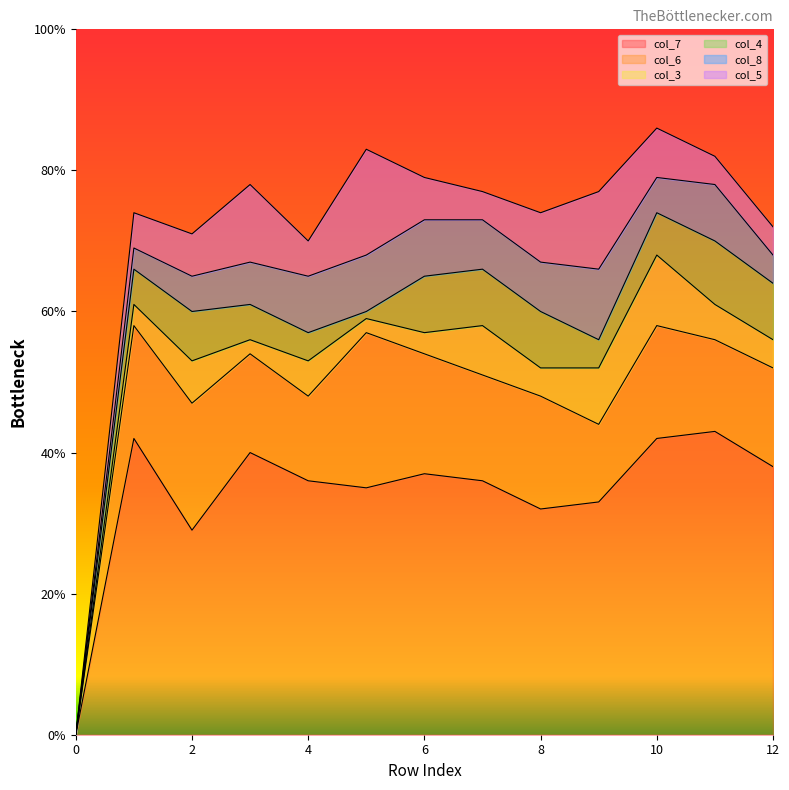

What is the greatest value displayed?

43